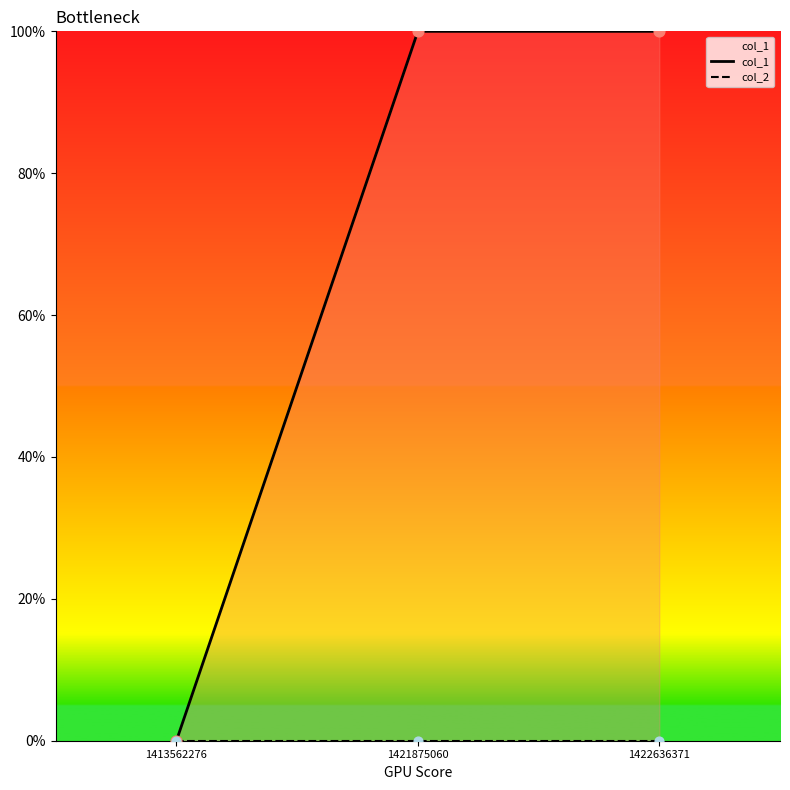

Which series reaches the maximum Y coordinate?

col_1